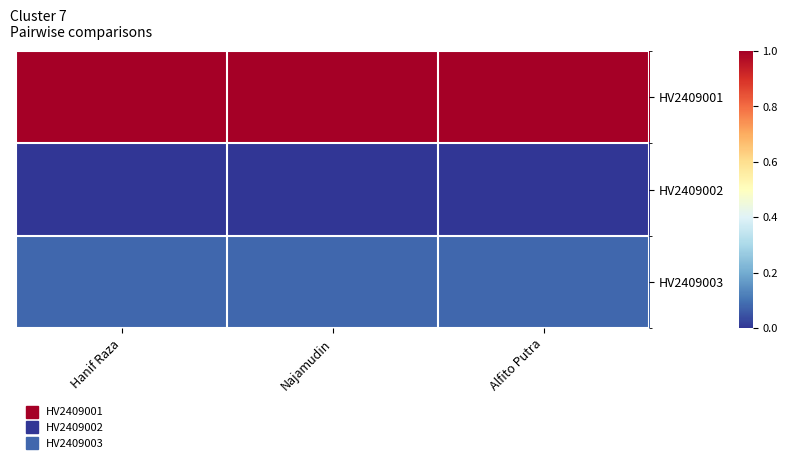

Reading right to left, extract all data points from this chart.

HV2409001: Alfito Putra=1.0	Najamudin=1.0	Hanif Raza=1.0
HV2409002: Alfito Putra=0.0	Najamudin=0.0	Hanif Raza=0.0
HV2409003: Alfito Putra=0.1	Najamudin=0.1	Hanif Raza=0.1